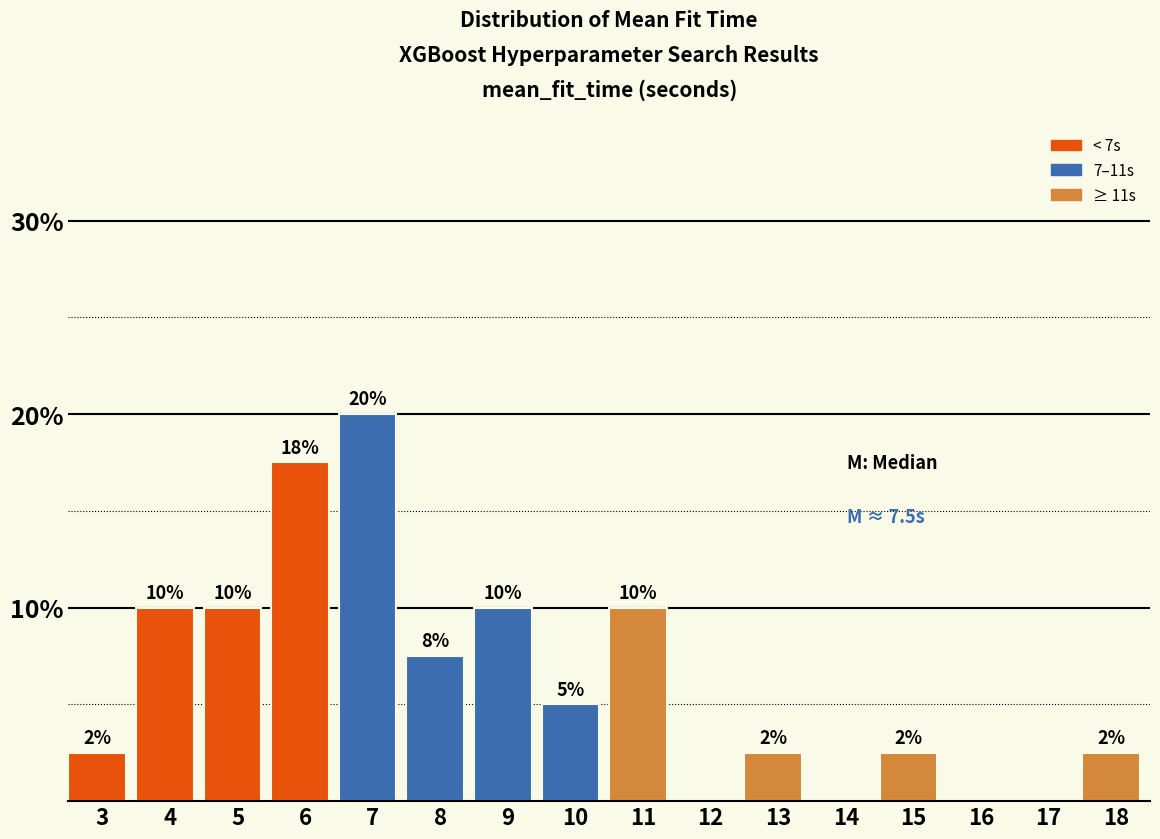

What is the approximate value at 9?

10.0